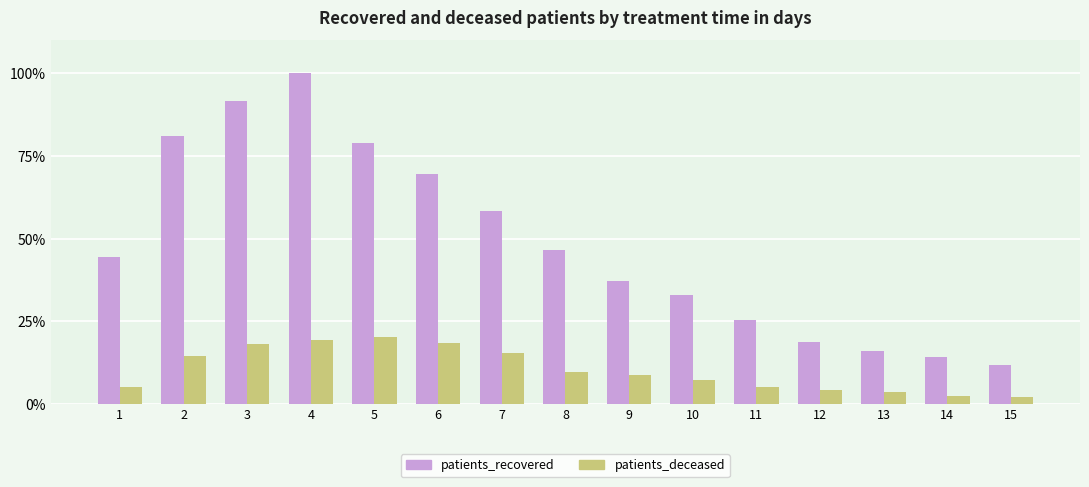

Is the value of patients_recovered at 14 greater than the value of patients_deceased at 13?

Yes